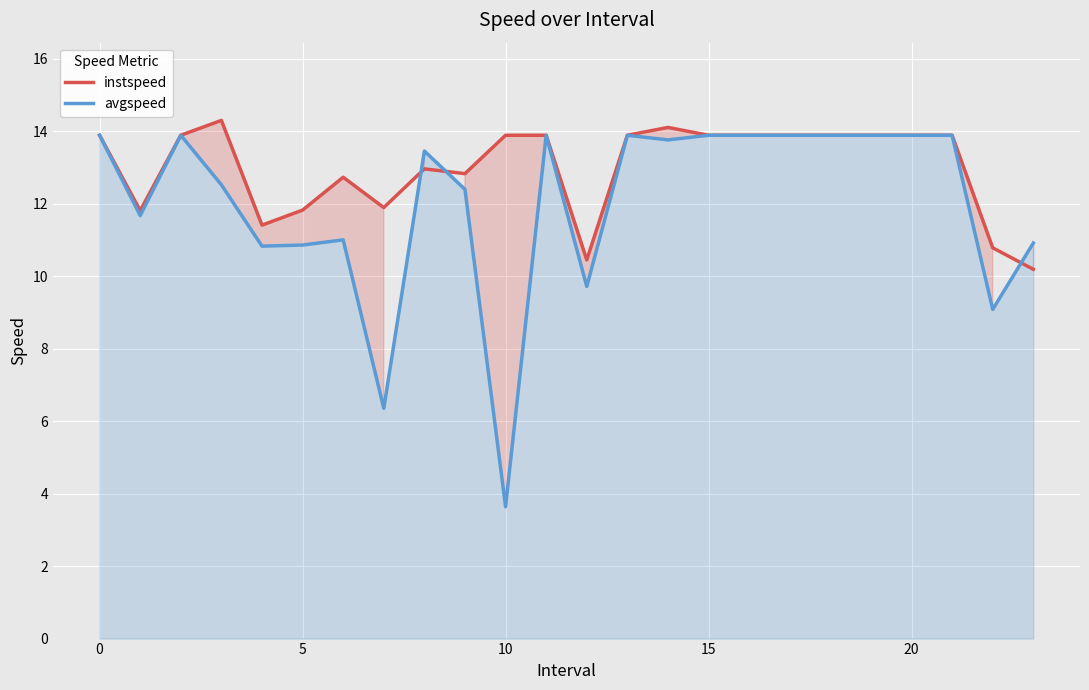

How many data points does each series have?

24